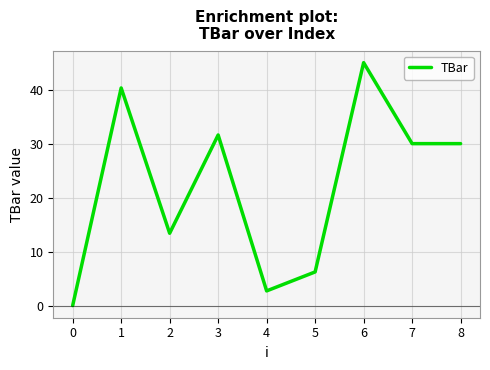

The chart shows a value of 18.4 at 1. True or false?

False